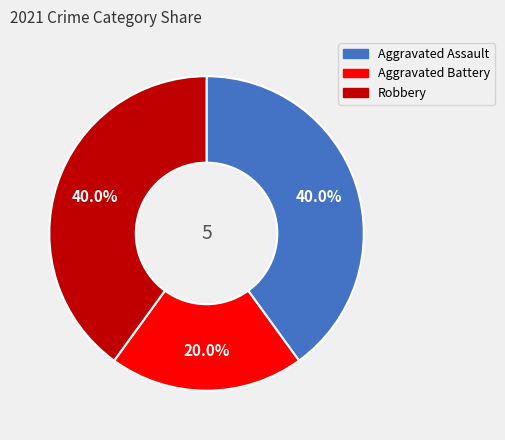

Count the number of slices in the pie.

3